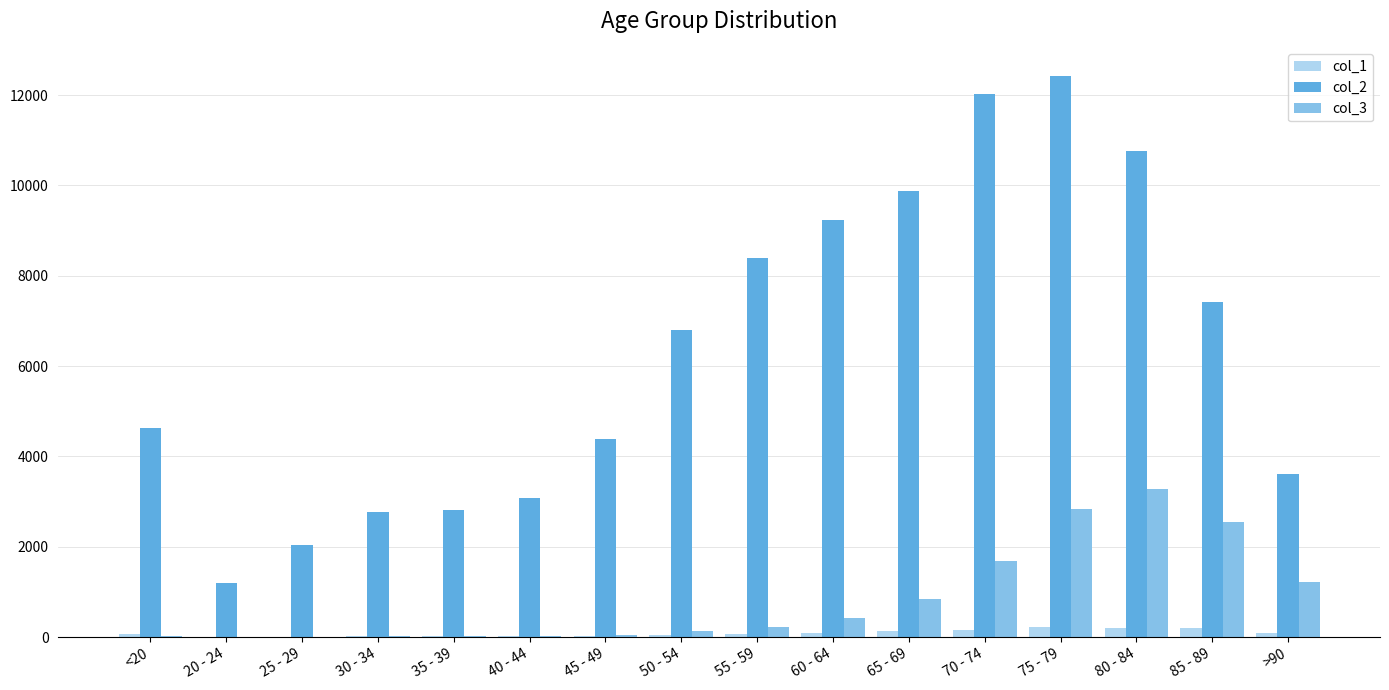

The value of col_3 at 65 - 69 is 1493. True or false?

False